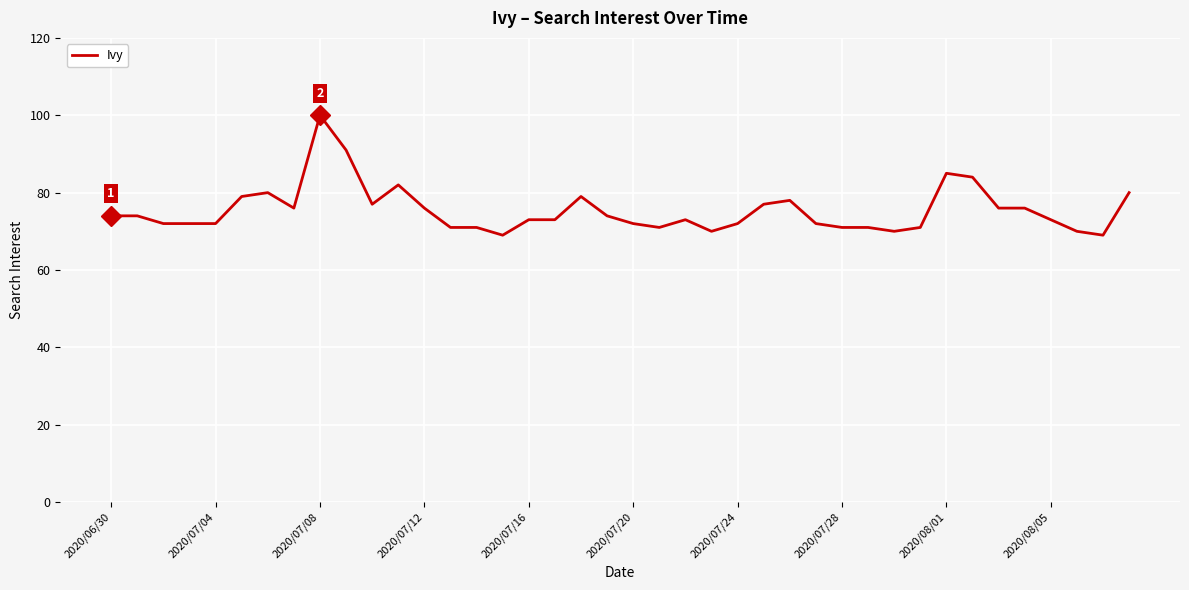

What is the difference between the maximum and minimum values?

31